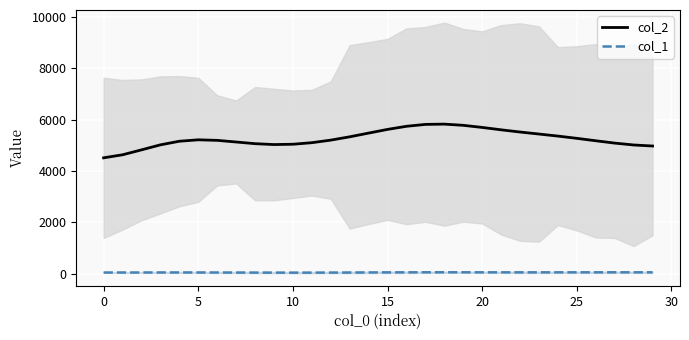

True or false: col_2 and col_1 cross at least once.

False